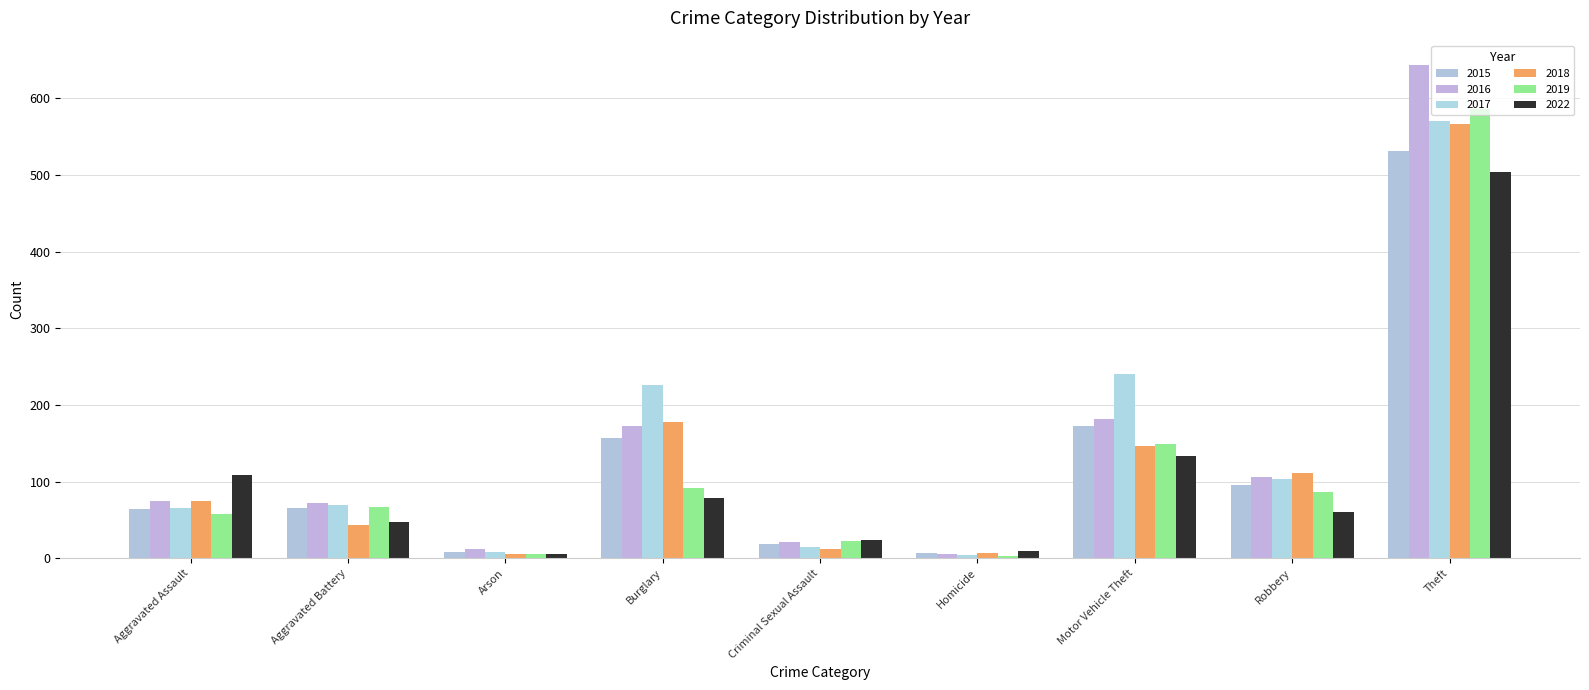

True or false: 2019 has a value of 94 at Aggravated Battery.

False